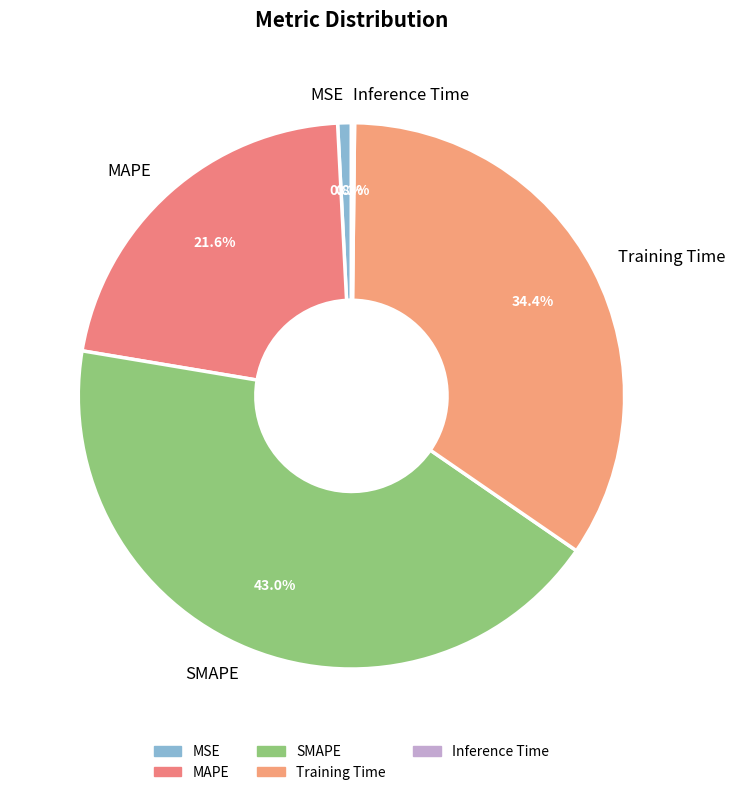

Which slice is the largest?

SMAPE